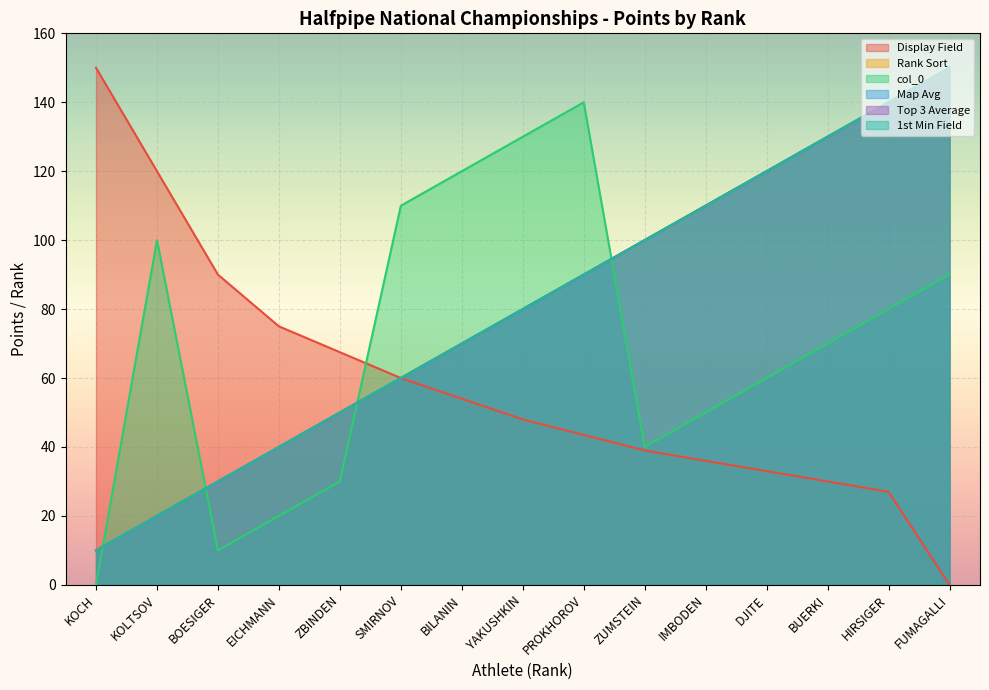

Which series has the largest range (max minus min)?

Display Field